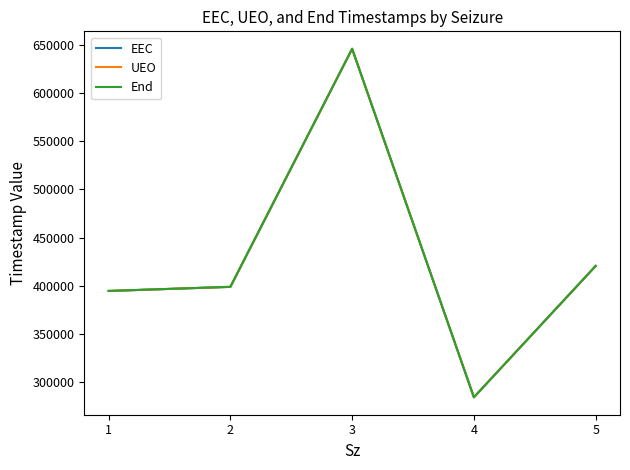

Where does the End series first go above 398984?

2